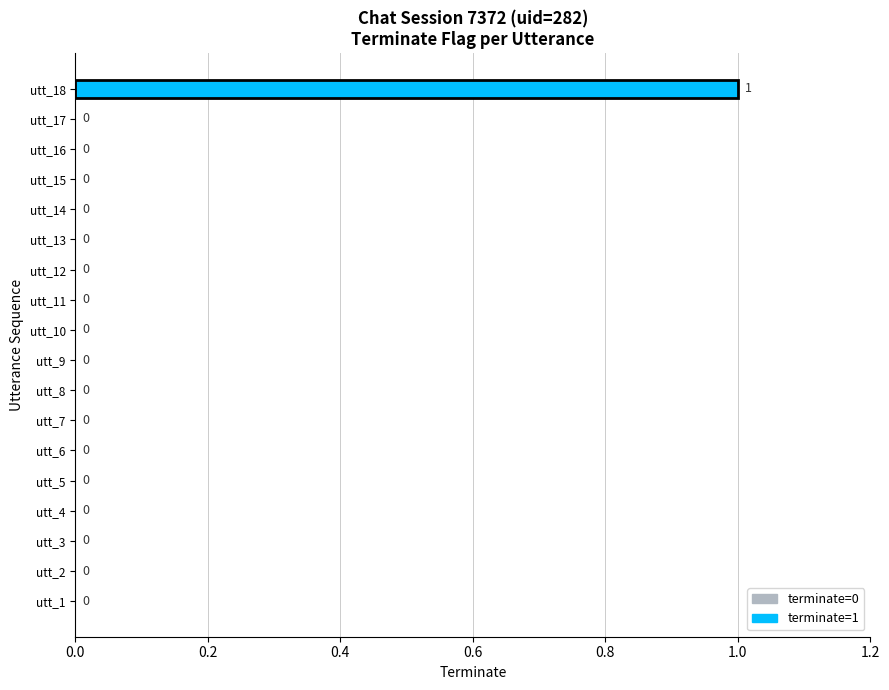

Are the bars horizontal?

Yes